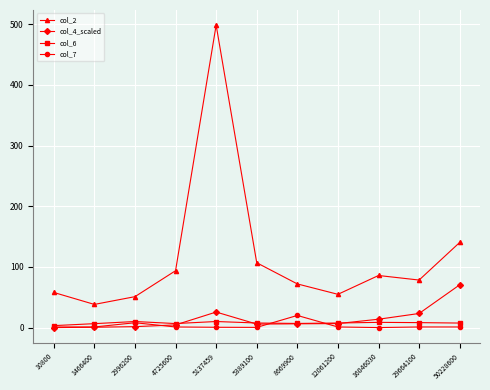

Count the number of categories in the chart.

11